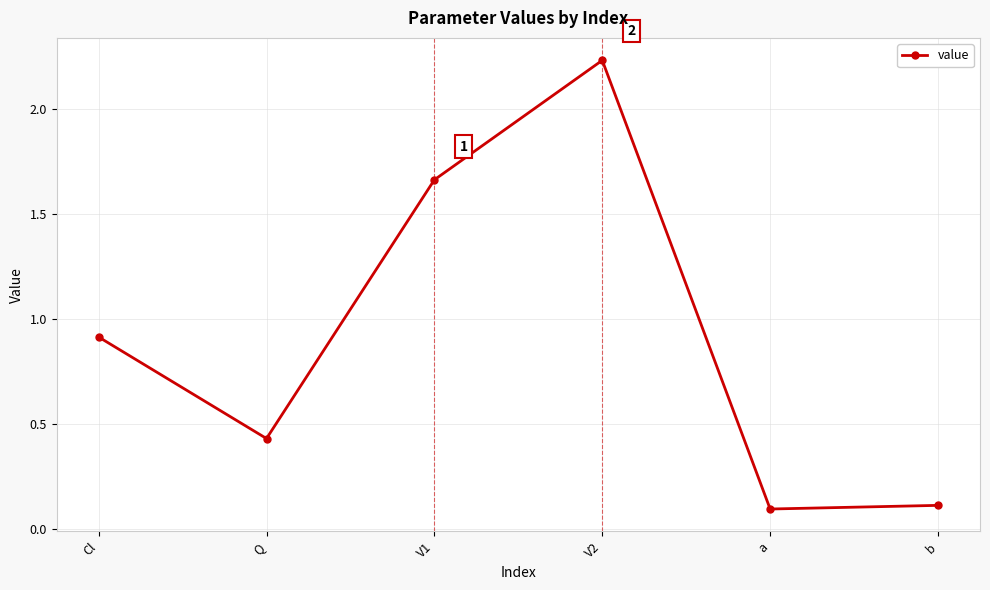

What is the label of the 6th point from the right?

Cl